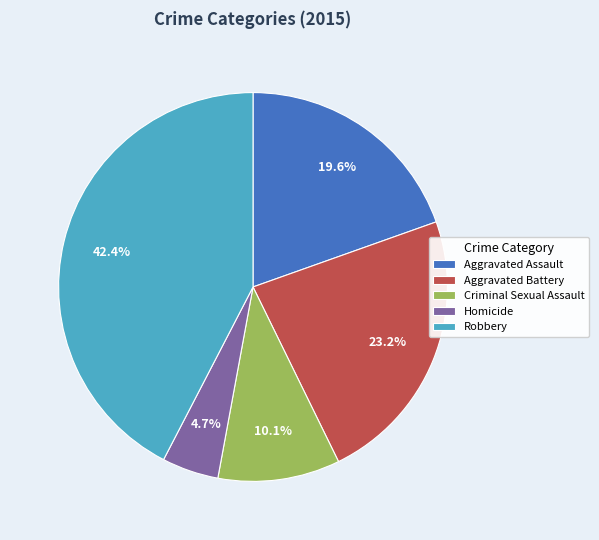

Which category has the smallest portion of the pie?

Homicide